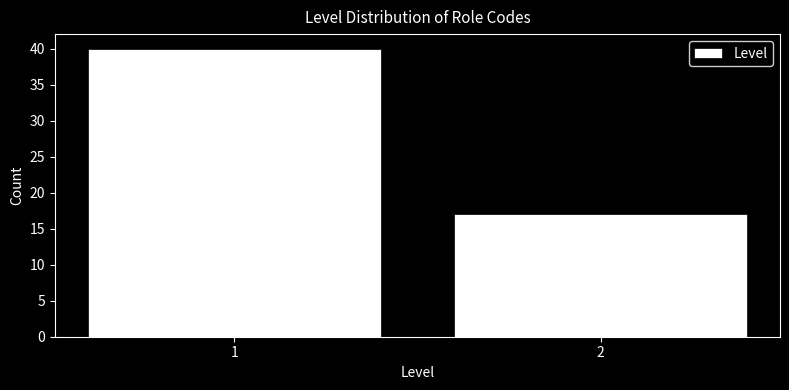

Reading left to right, list all the values displayed in this chart.

1=40	2=17